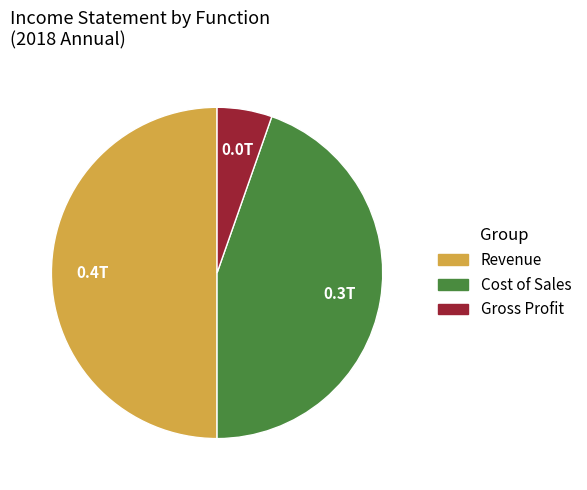

How many slices are in this pie chart?

3